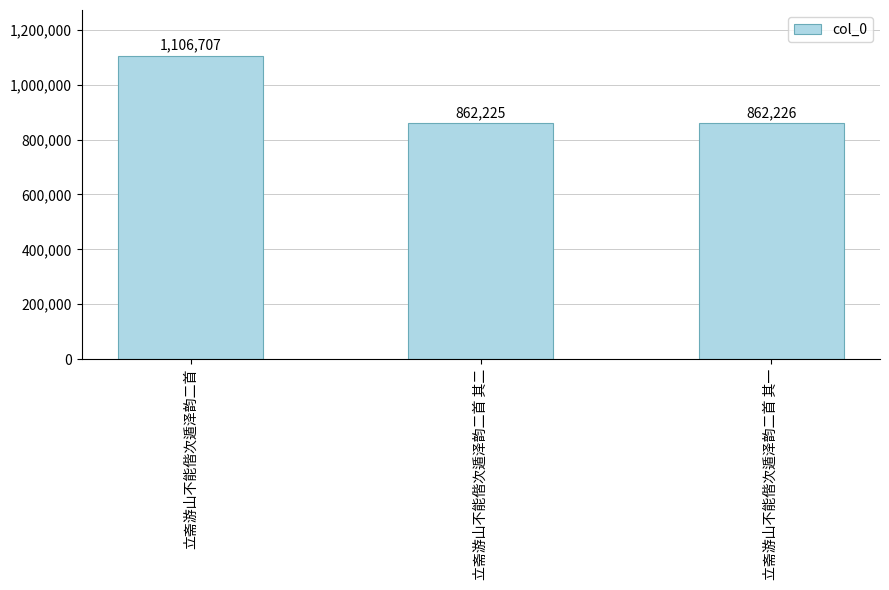

The chart shows a value of 1317059 at 立斋游山不能偕次遁泽韵二首 其一. True or false?

False